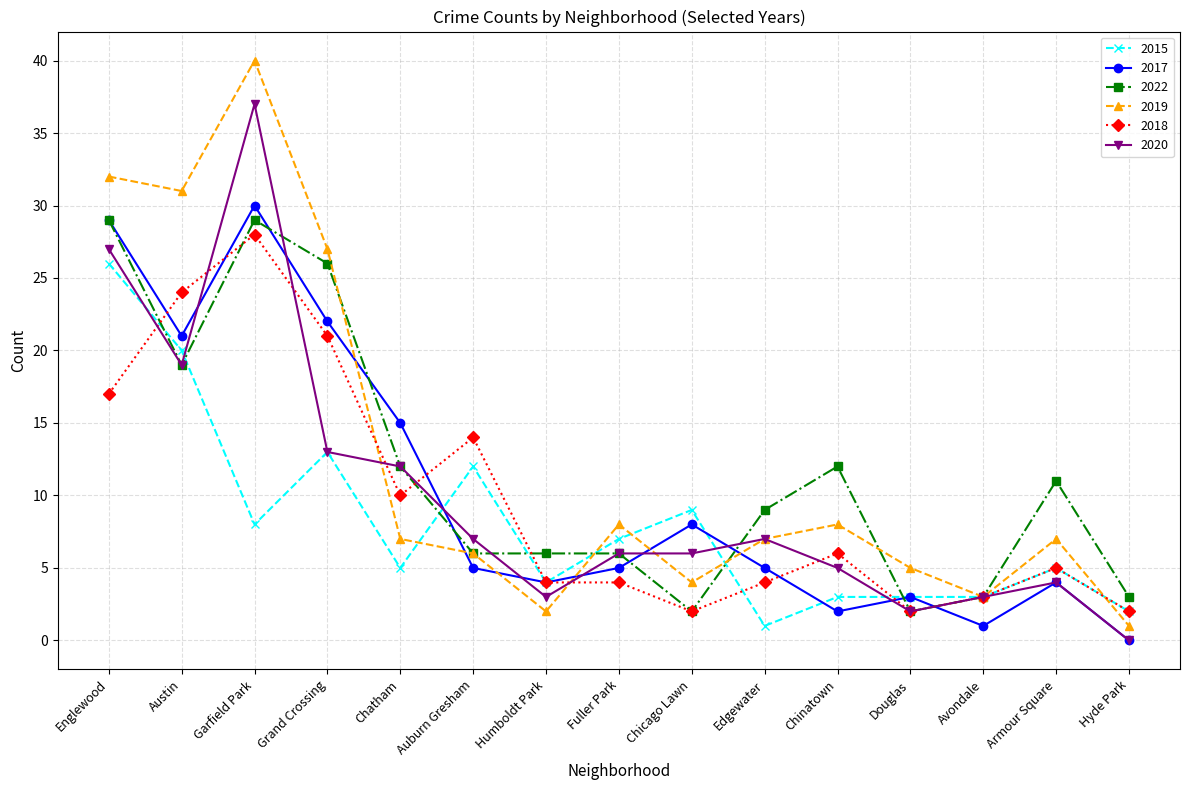

Is the value of 2020 at Englewood greater than the value of 2015 at Chicago Lawn?

Yes